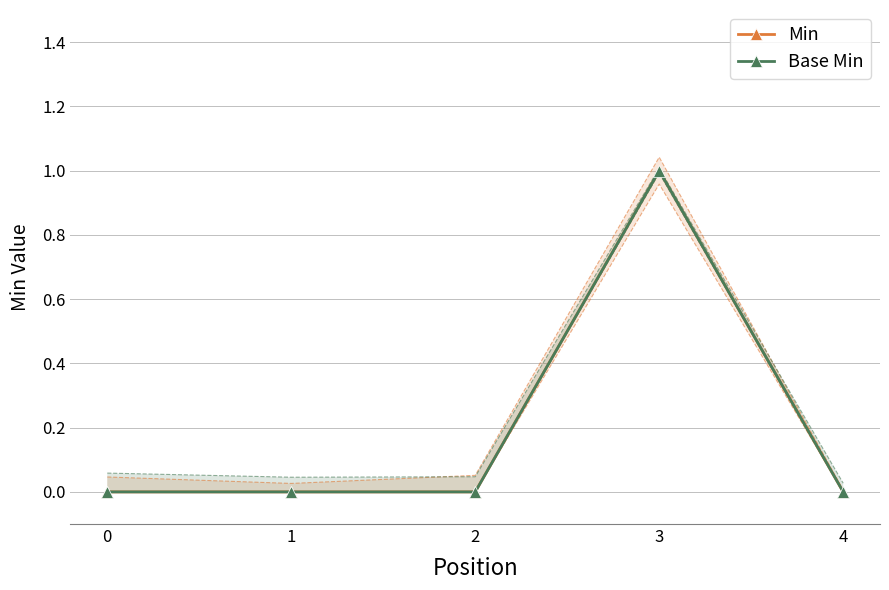

What is the difference between the maximum and minimum values in the Base Min series?

1